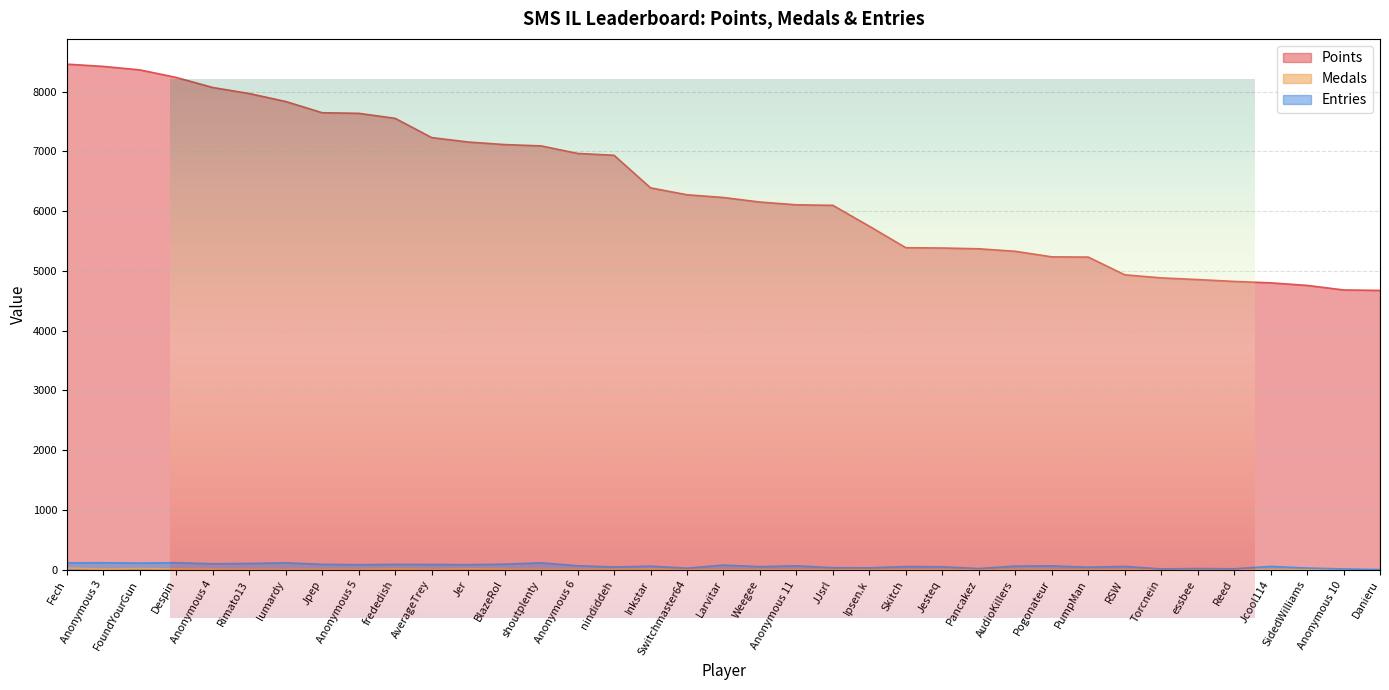

Which series changed the most between RSW and SidedWilliams?

Points